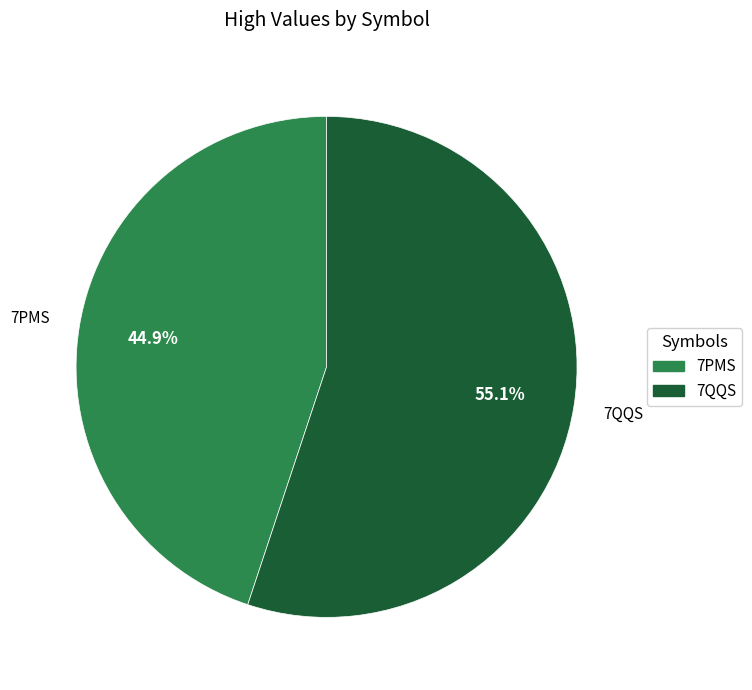

Is it true that 7PMS is 56% of the pie?

False